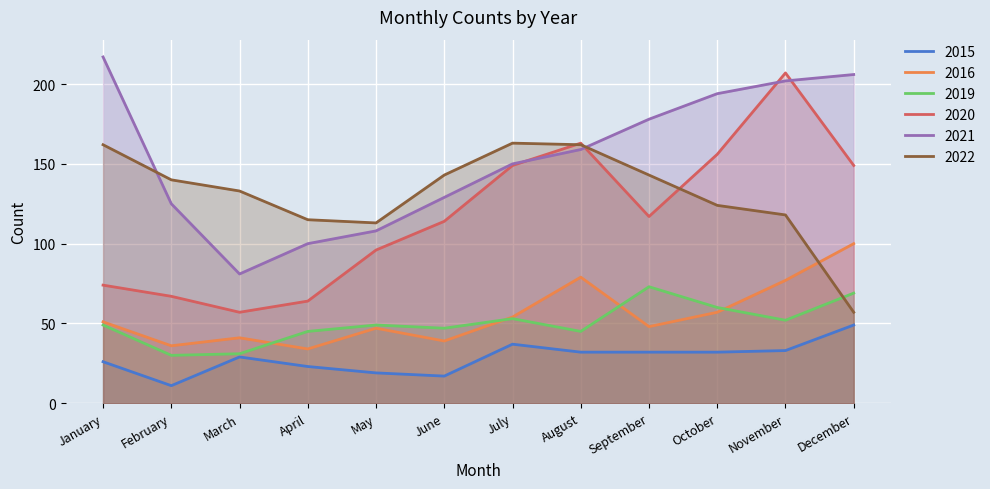

Where do 2019 and 2022 first cross each other?

November and December